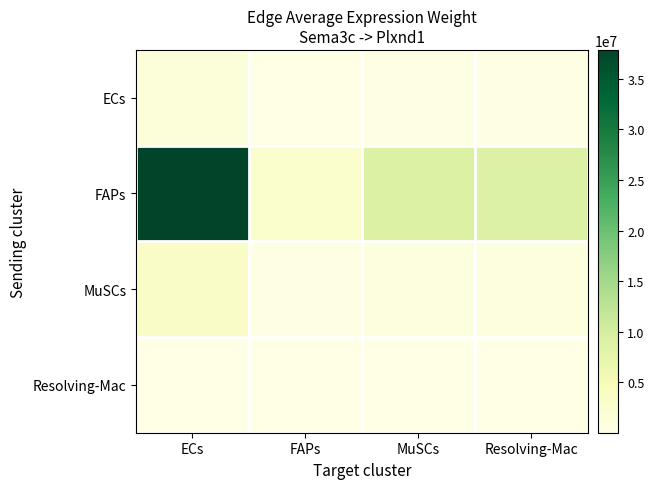

Reading left to right, what are all the values shown in this chart?

ECs: ECs=1315503.7	FAPs=94277.9	MuSCs=314243.1	Resolving-Mac=307876.3
FAPs: ECs=37863369.6	FAPs=2713546.5	MuSCs=9044673.4	Resolving-Mac=8861423.0
MuSCs: ECs=3389910.6	FAPs=242944.0	MuSCs=809770.4	Resolving-Mac=793363.9
Resolving-Mac: ECs=124371.4	FAPs=8913.3	MuSCs=29709.4	Resolving-Mac=29107.5